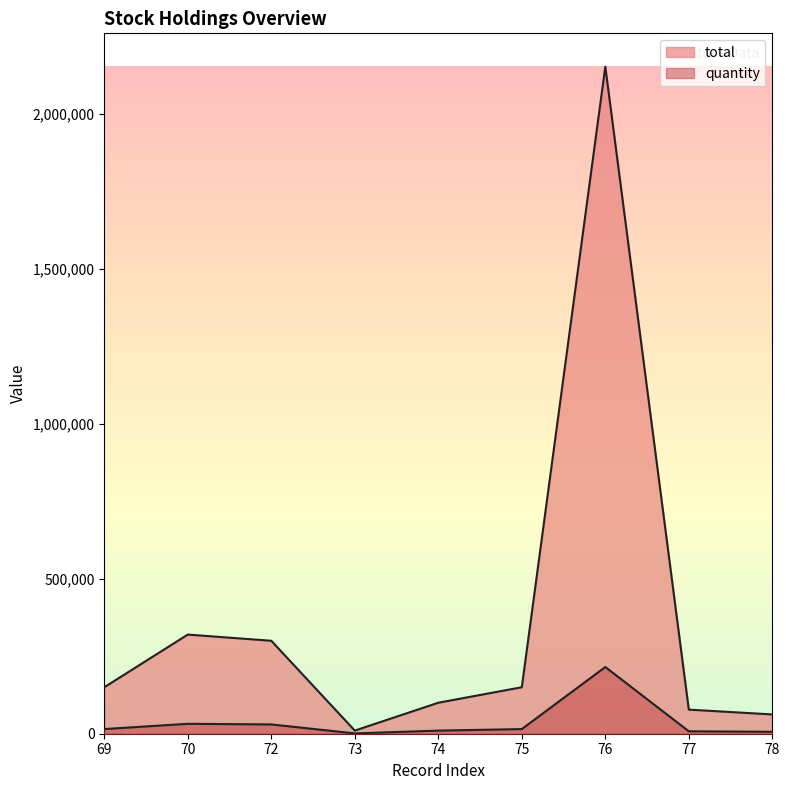

True or false: quantity and total intersect in this chart.

False